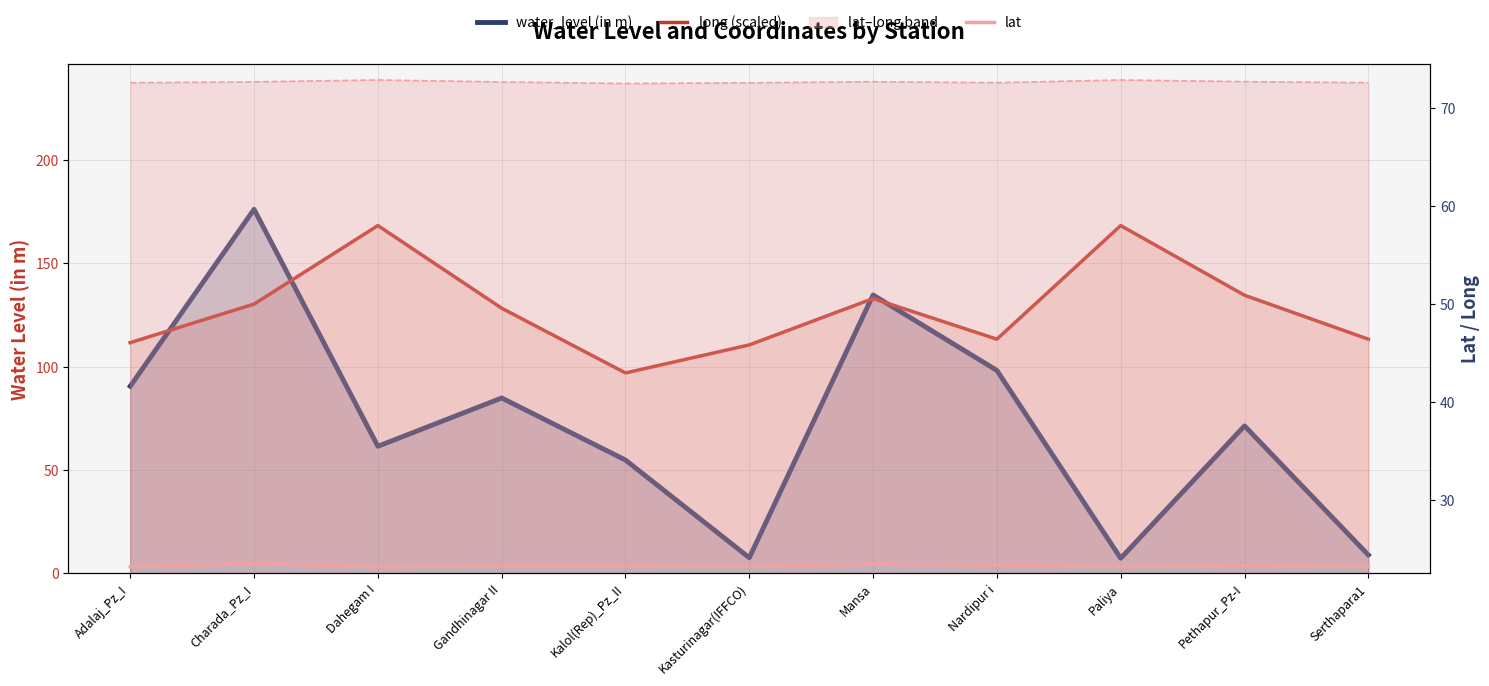

Does the chart have visible grid lines?

Yes